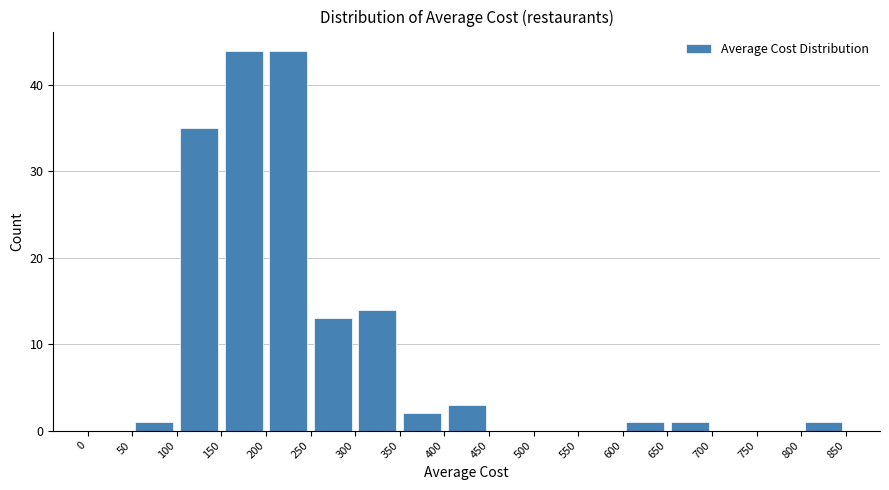

How tall is the bar that spans 50 to 100 on the x-axis? The values are not printed on the chart, so give them approximately, as read against the axis.

1